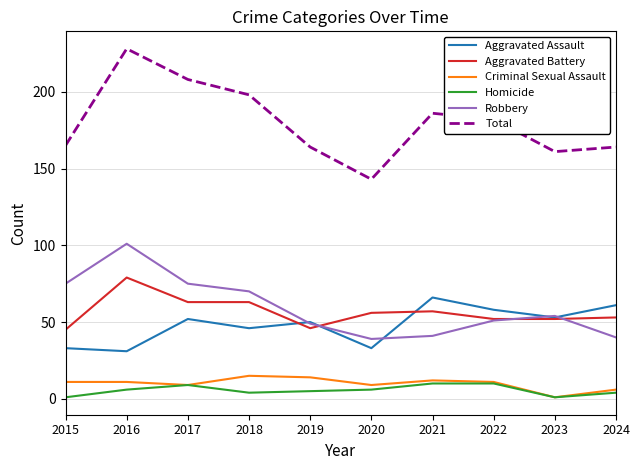

Is the value of Robbery at 2023 greater than the value of Aggravated Battery at 2020?

No